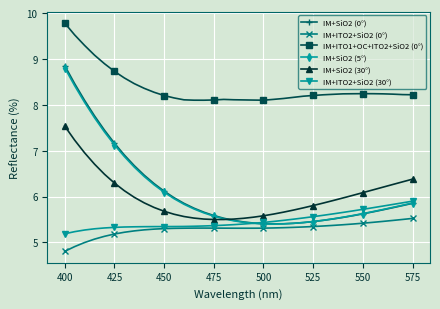

What is the lowest value of the IM+ITO2+SiO2 (0°) series?

4.8